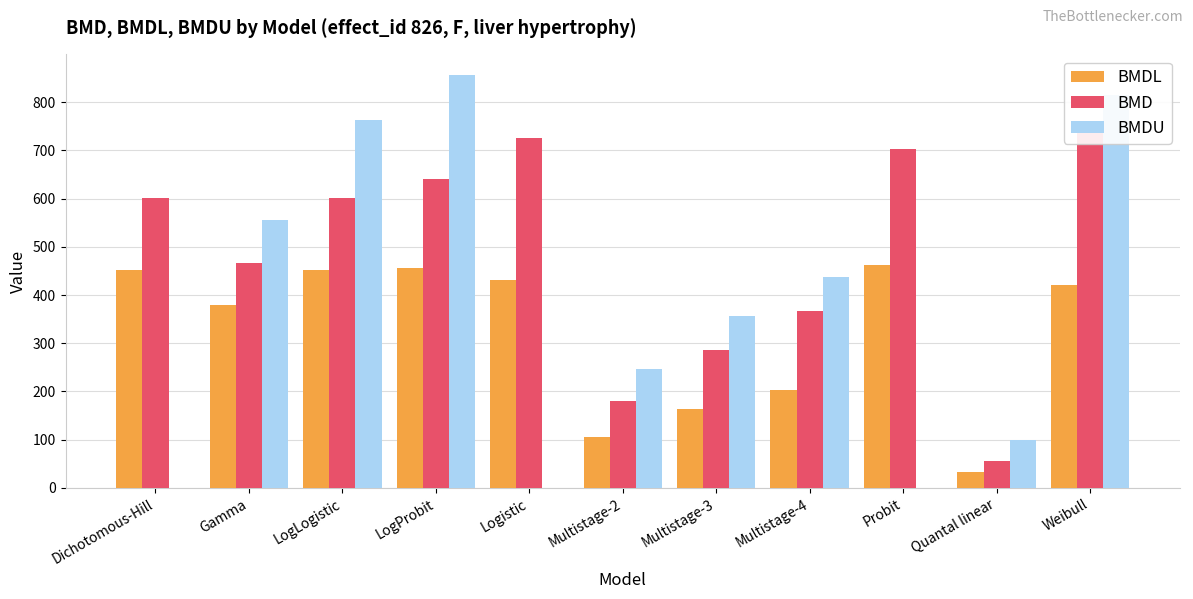

What is the label of the 6th bar from the left?

Multistage-2